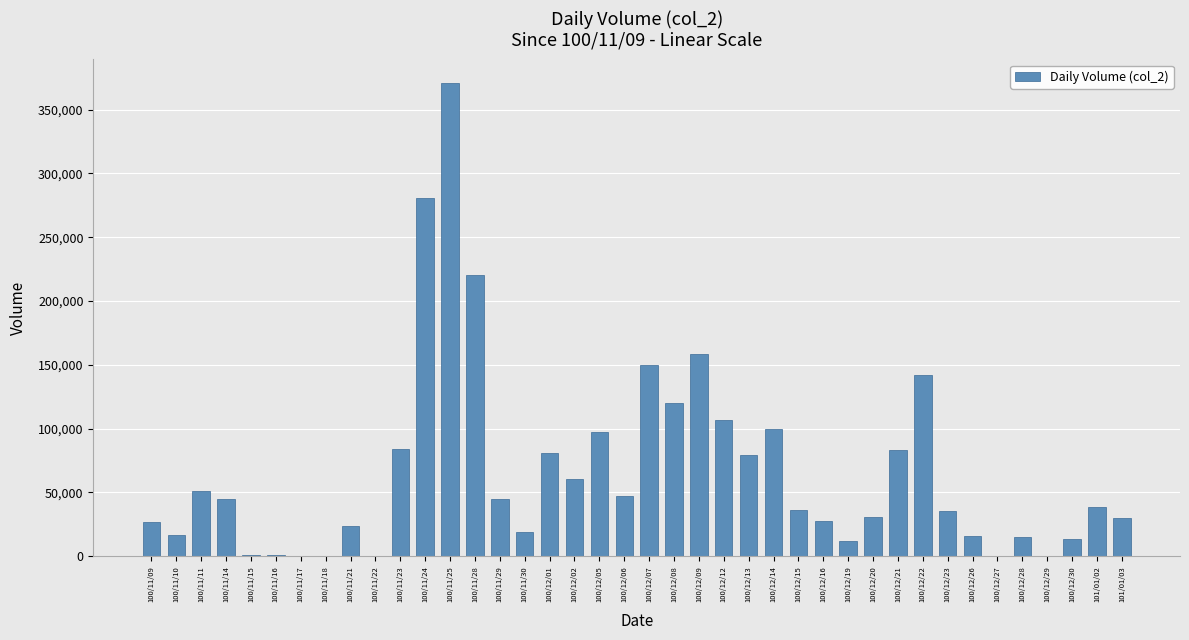

The chart shows a value of 142080 at 100/12/22. True or false?

True